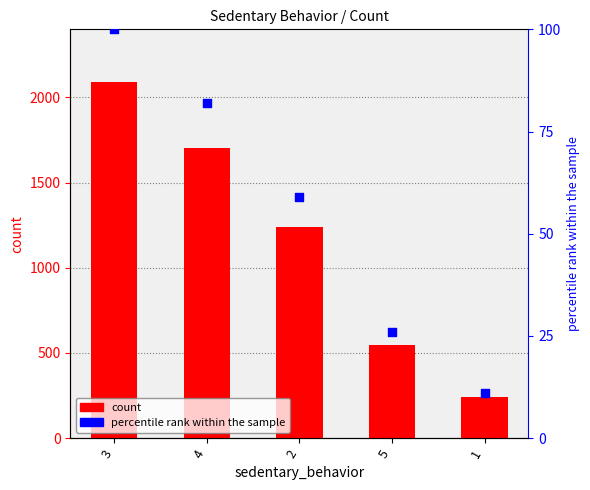

At how many categories does at least one series exceed 1017?

3